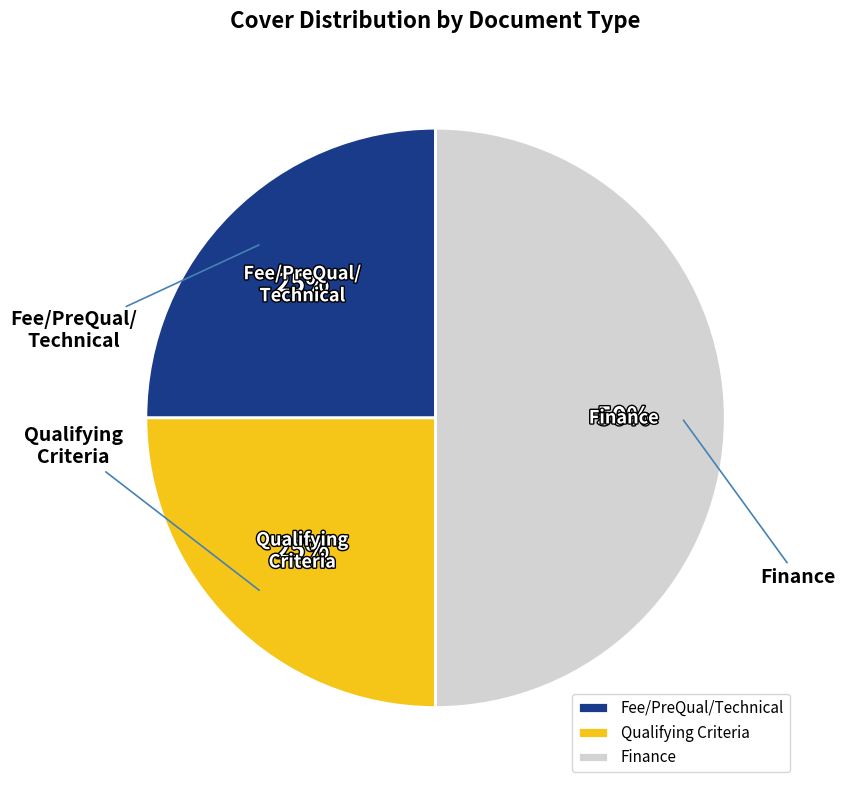

Does Fee/PreQual/Technical account for over 50% of the chart?

No